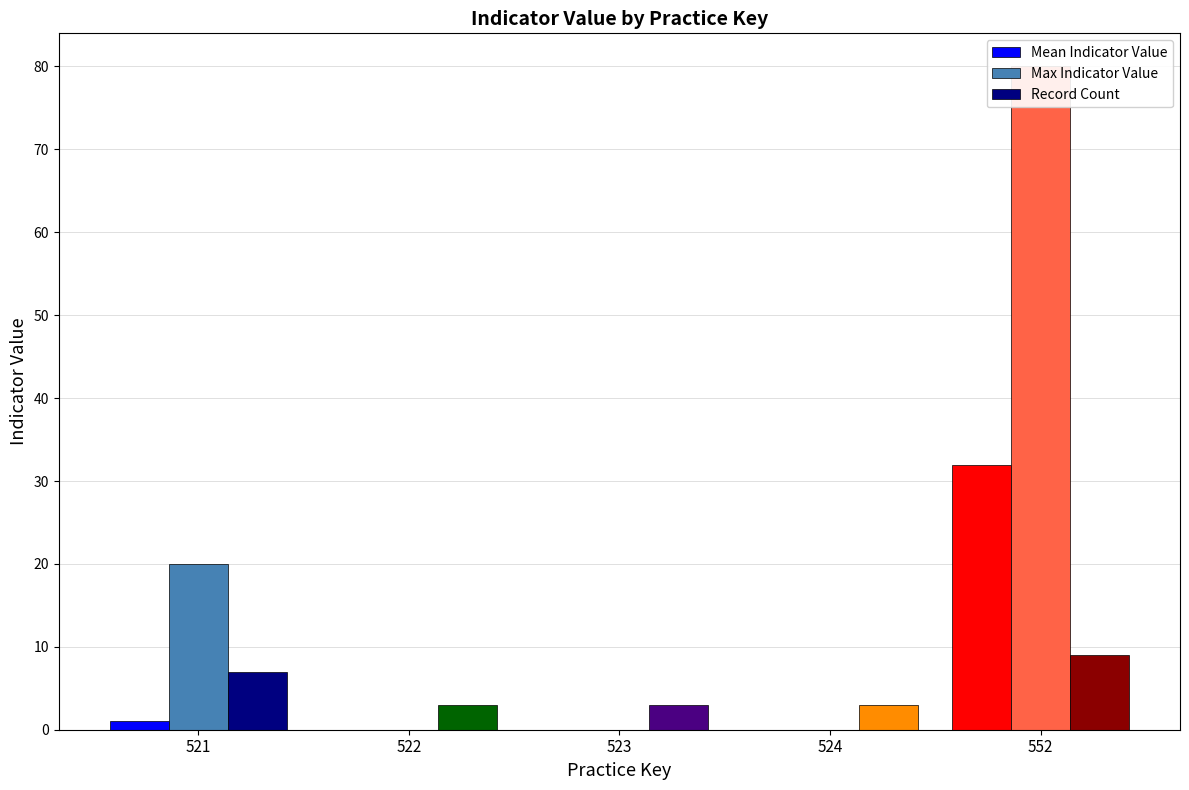

Reading left to right, list all the values displayed in this chart.

Mean Indicator Value: 521=1.1	522=0.0	523=0.0	524=0.0	552=31.9
Max Indicator Value: 521=20.0	522=0.0	523=0.0	524=0.0	552=80.0
Record Count: 521=7.0	522=3.0	523=3.0	524=3.0	552=9.0